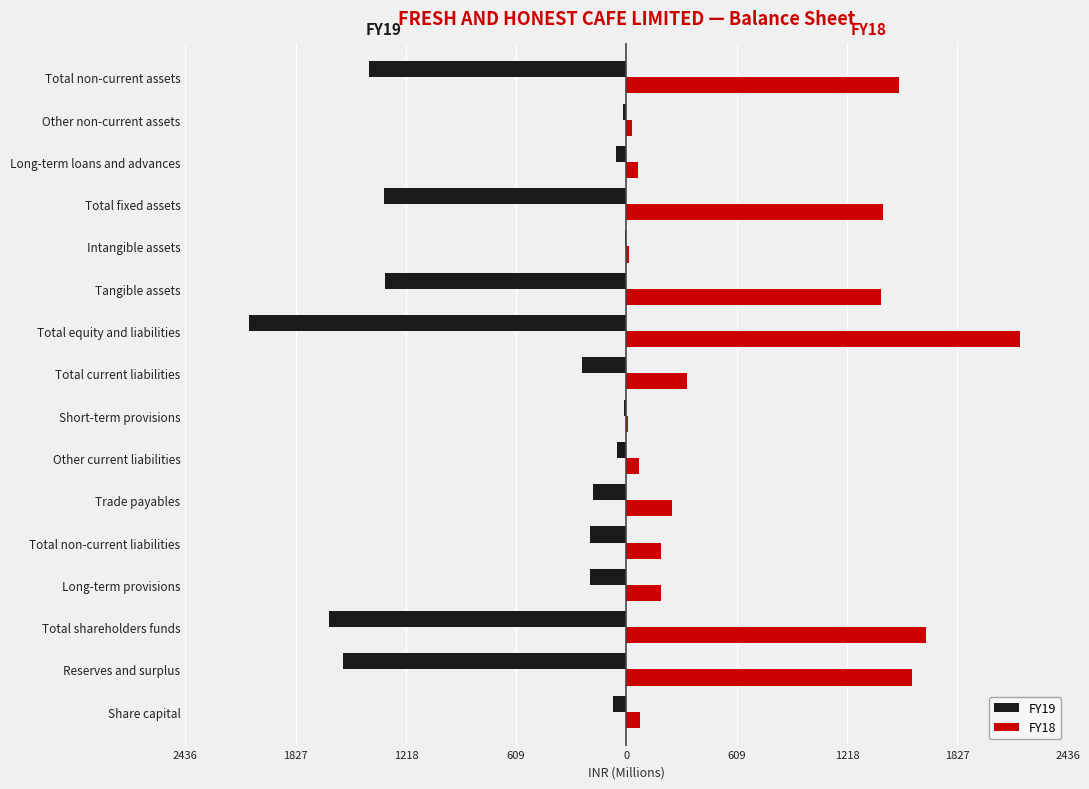

What are all the series names shown in the legend?

FY19, FY18